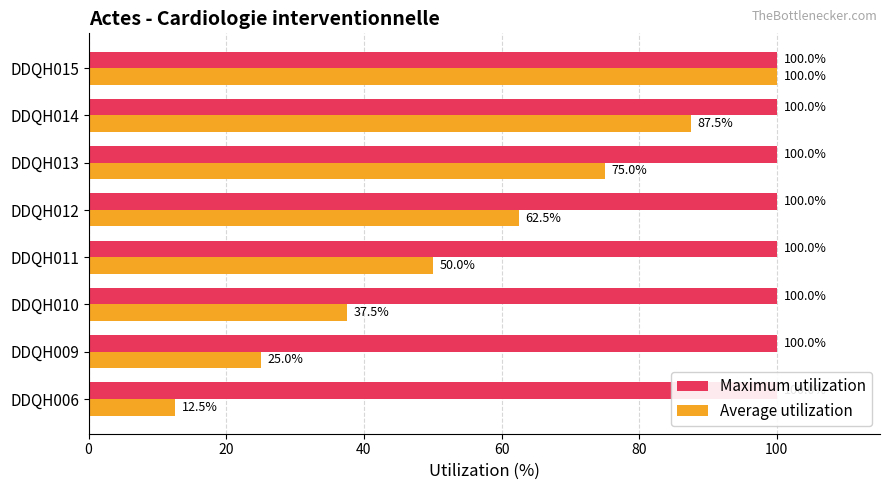

Which series has the largest total across all categories?

Average utilization